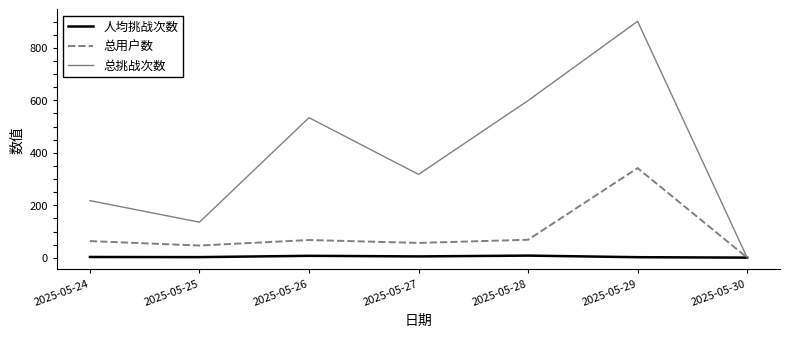

At which category does the chart reach its peak across all series?

2025-05-29